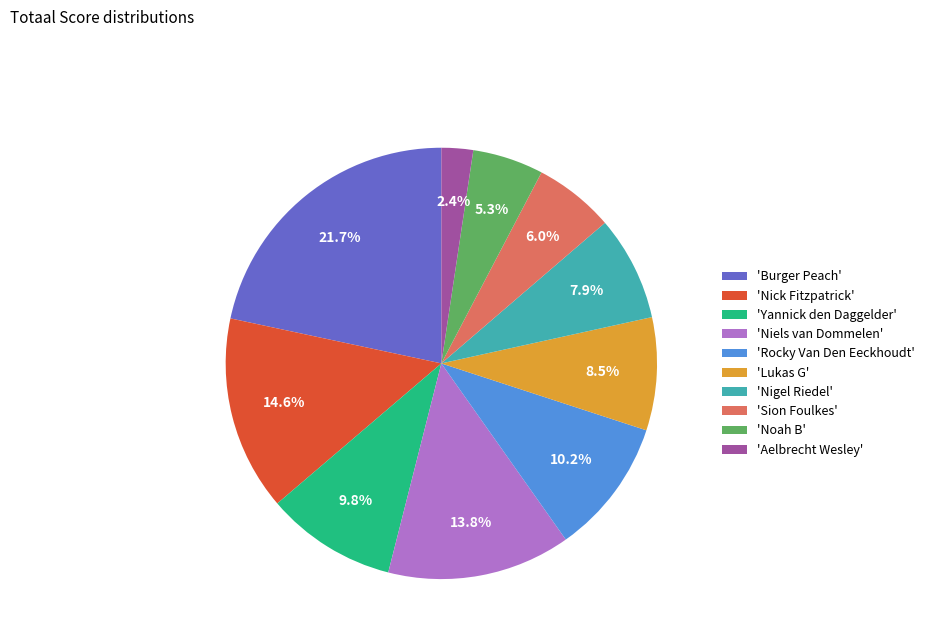

Which category has the smallest portion of the pie?

'Aelbrecht Wesley'